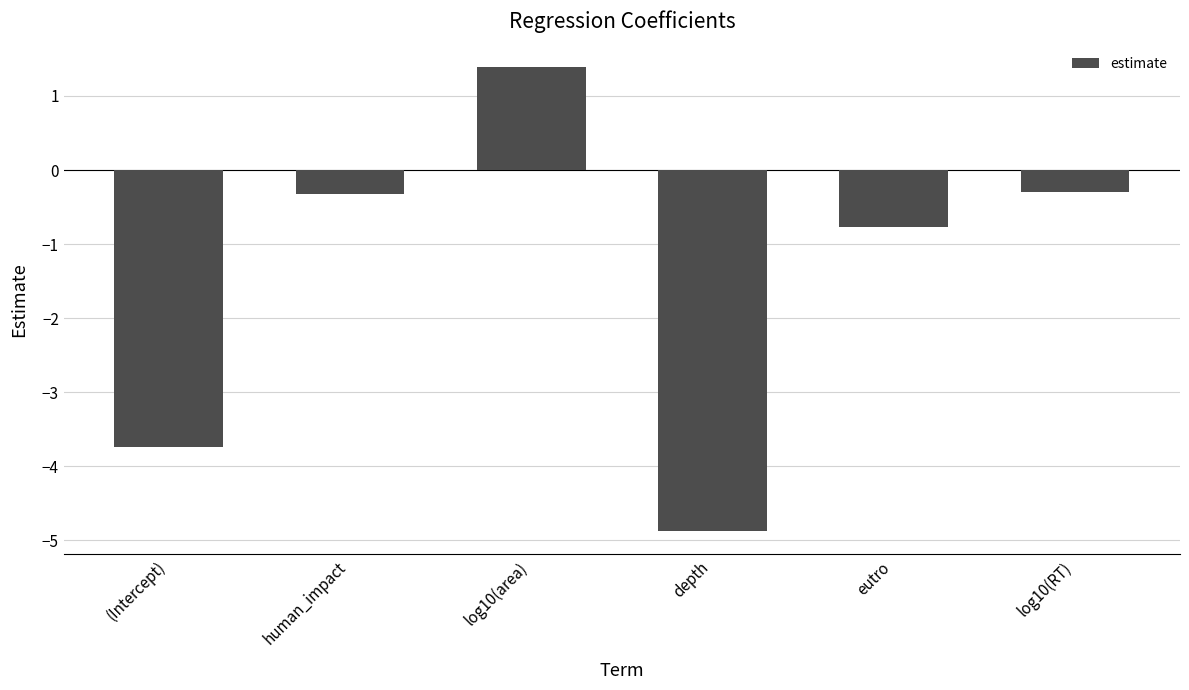

What is the value of the 4th bar from the left?

-4.9